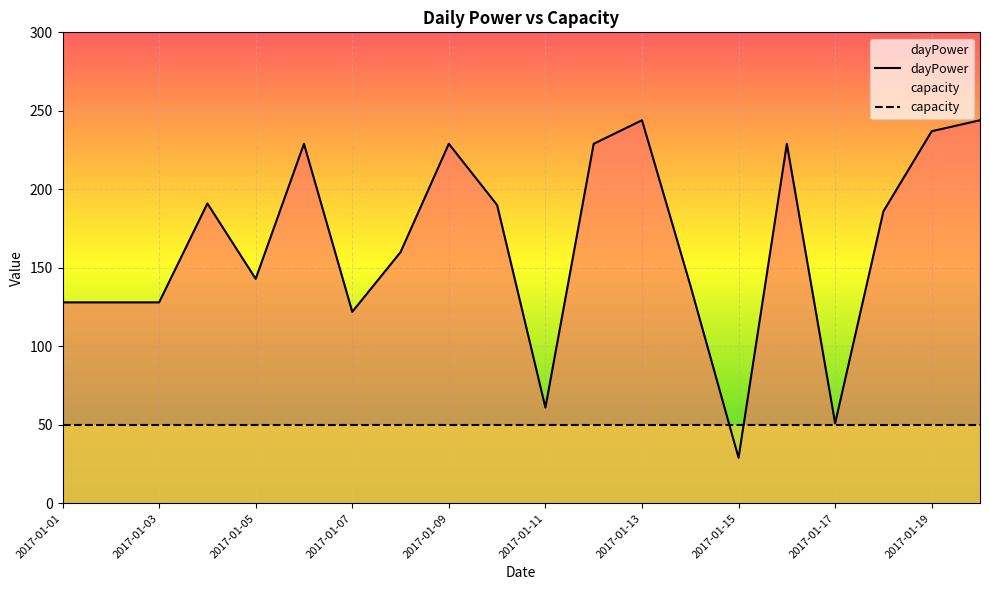

Reading left to right, transcribe all the data shown in this chart.

128	128	128	191	143	229	122	160	229	190	61	229	244	139	29	229	51	186	237	244